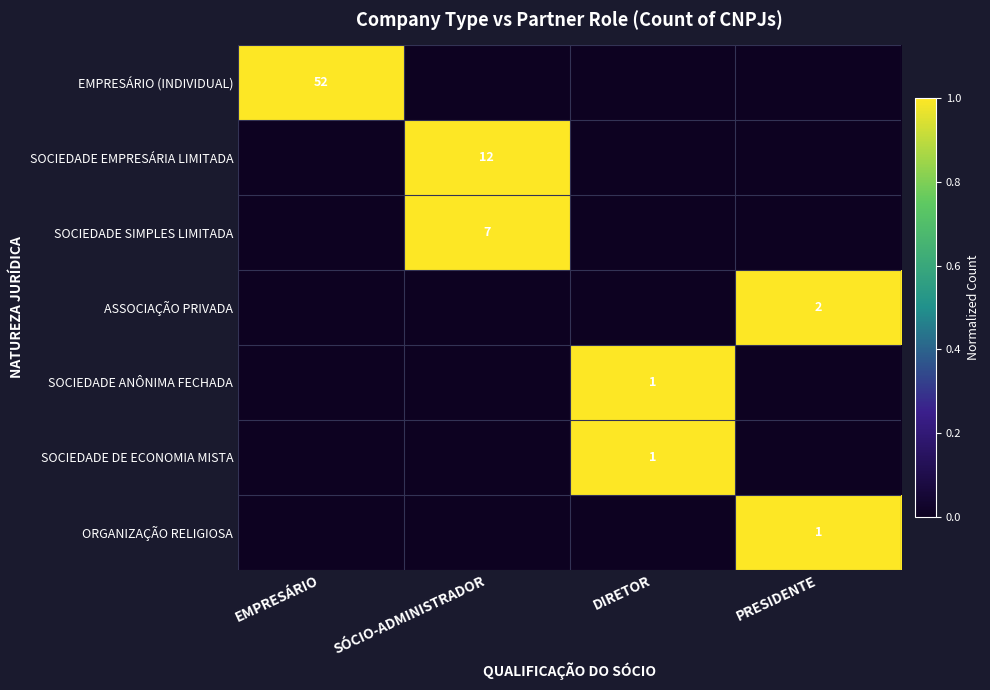

Is it true that SOCIEDADE SIMPLES LIMITADA equals 7 at SÓCIO-ADMINISTRADOR?

True